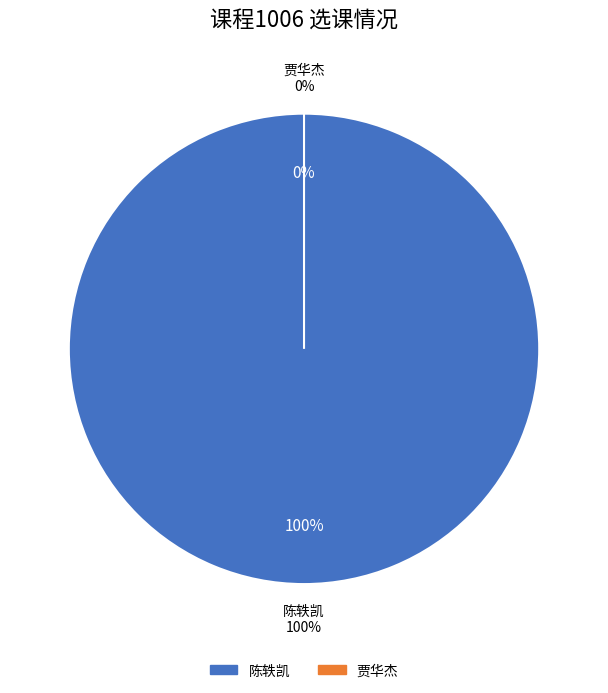

What is the change in value from 陈轶凯 to 贾华杰?

-1